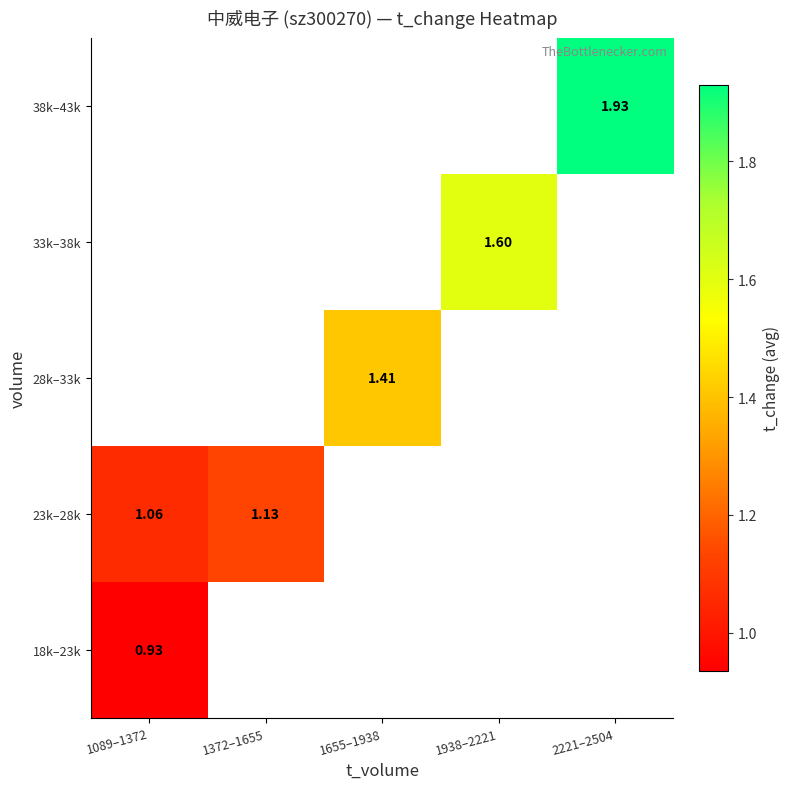

What is the maximum value for 18k–23k?

0.9